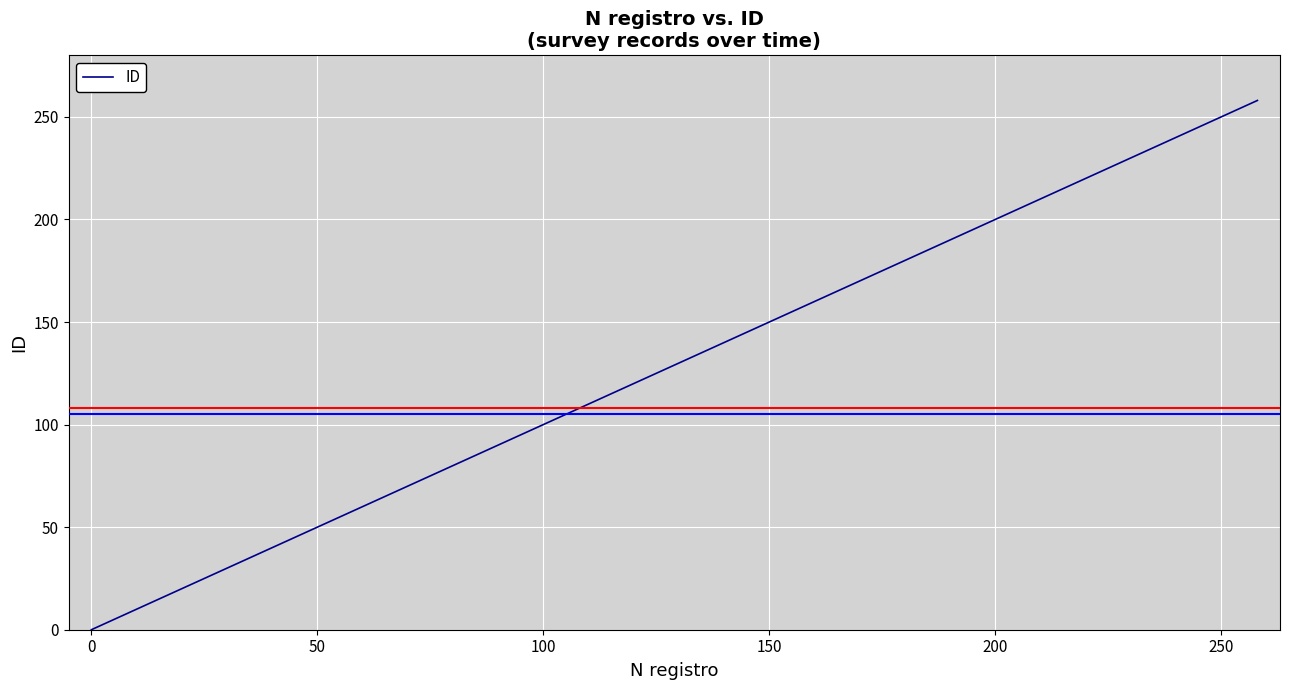

How many values are below 104?

7